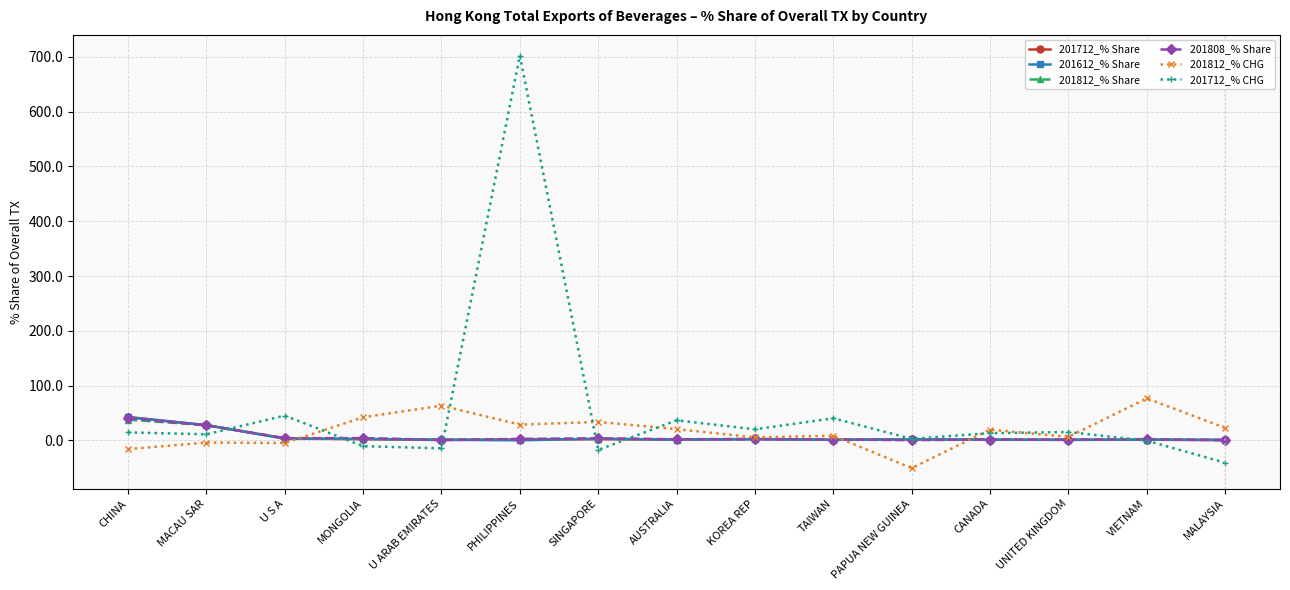

Which series has the widest spread of values?

201712_% CHG